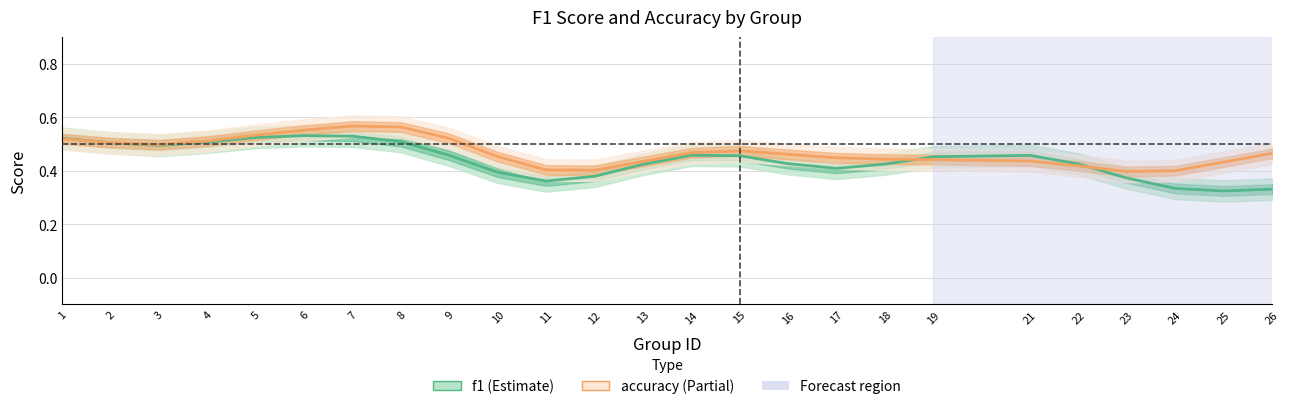

The value of accuracy at 17 is 0.7. True or false?

False